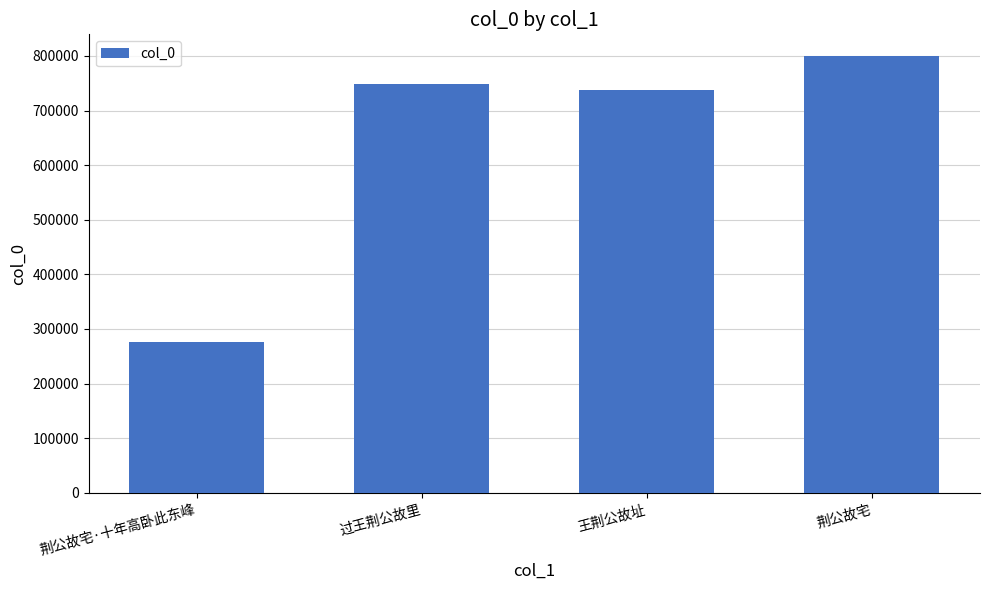

Which label corresponds to the largest value in the chart?

荆公故宅